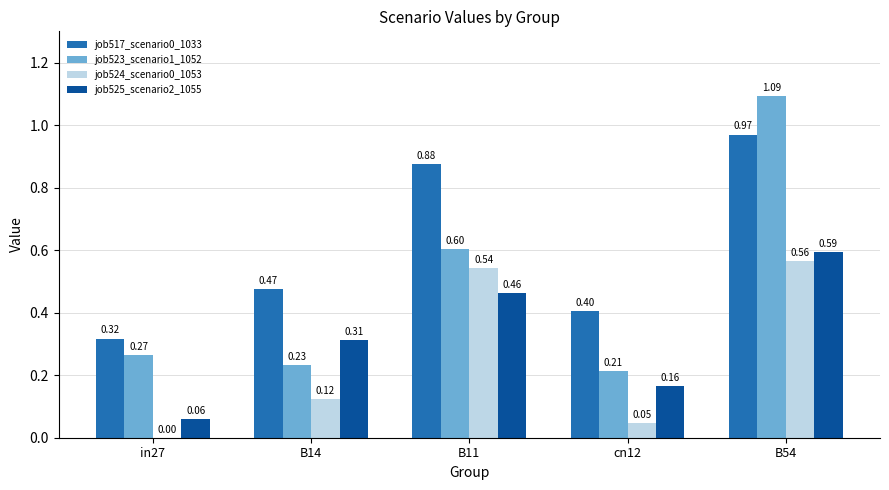

At which category is the sum across all series the highest?

B54